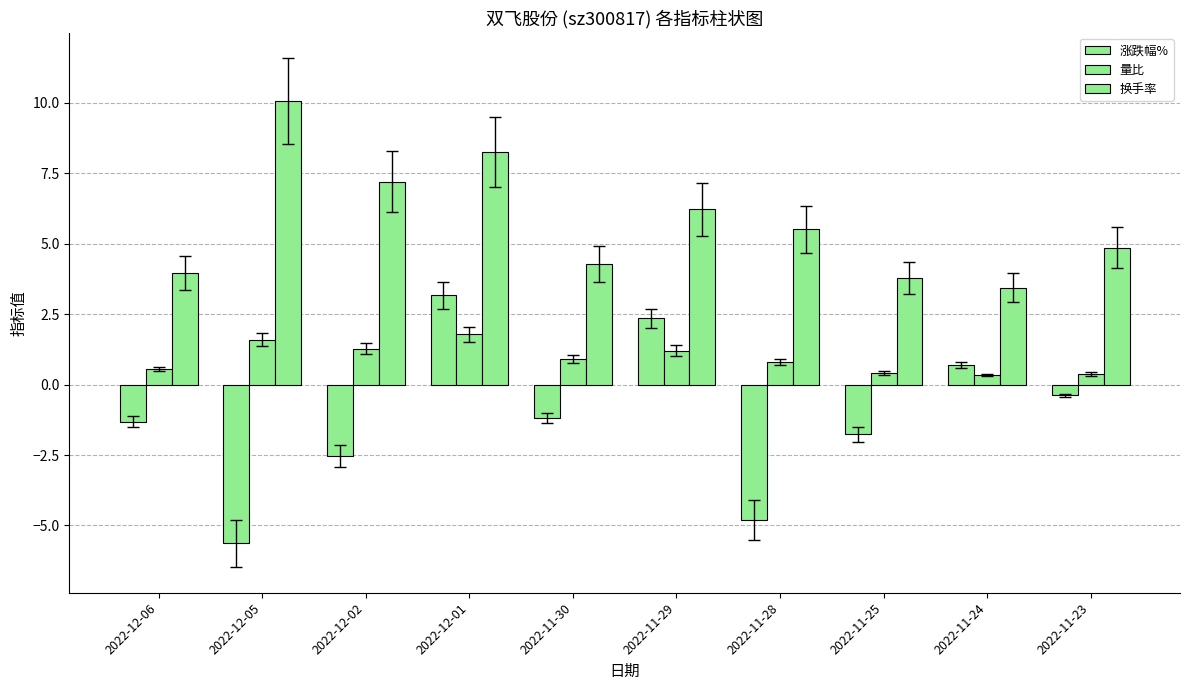

What is the average value of the 涨跌幅% series?

-1.1